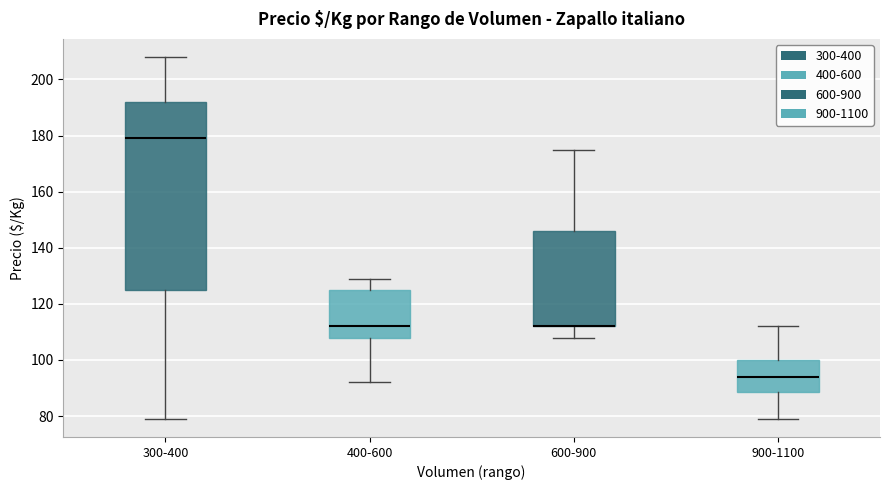

Where is the lower edge of the box for 600-900 on the y-axis? The values are not printed on the chart, so give them approximately, as read against the axis.

112